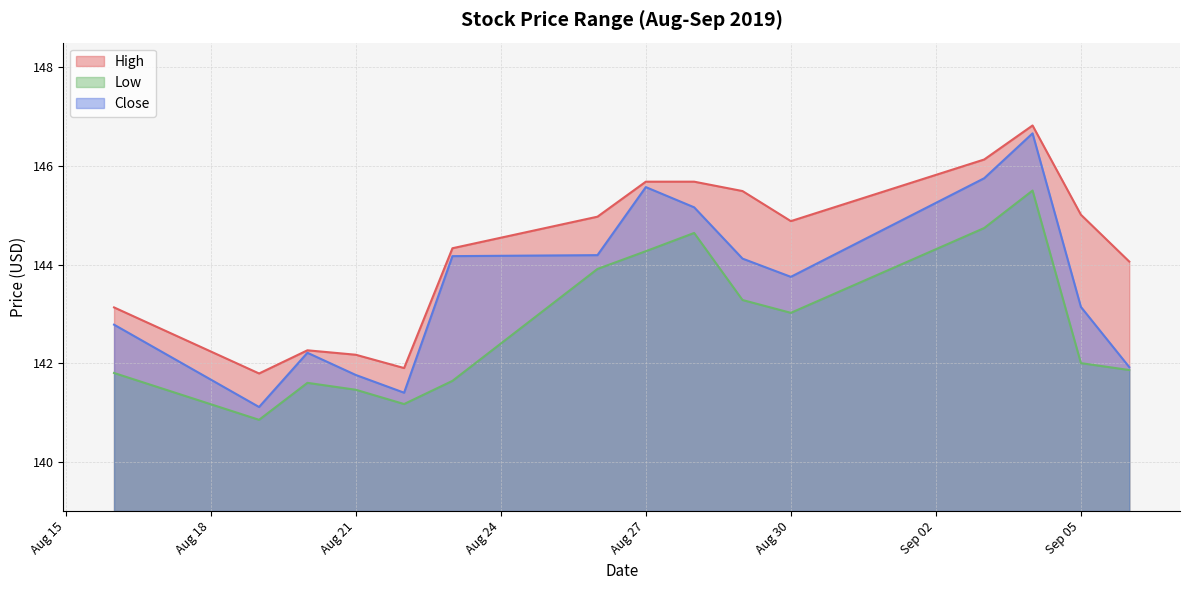

The Low series shows 141.5 at Aug 21. True or false?

True